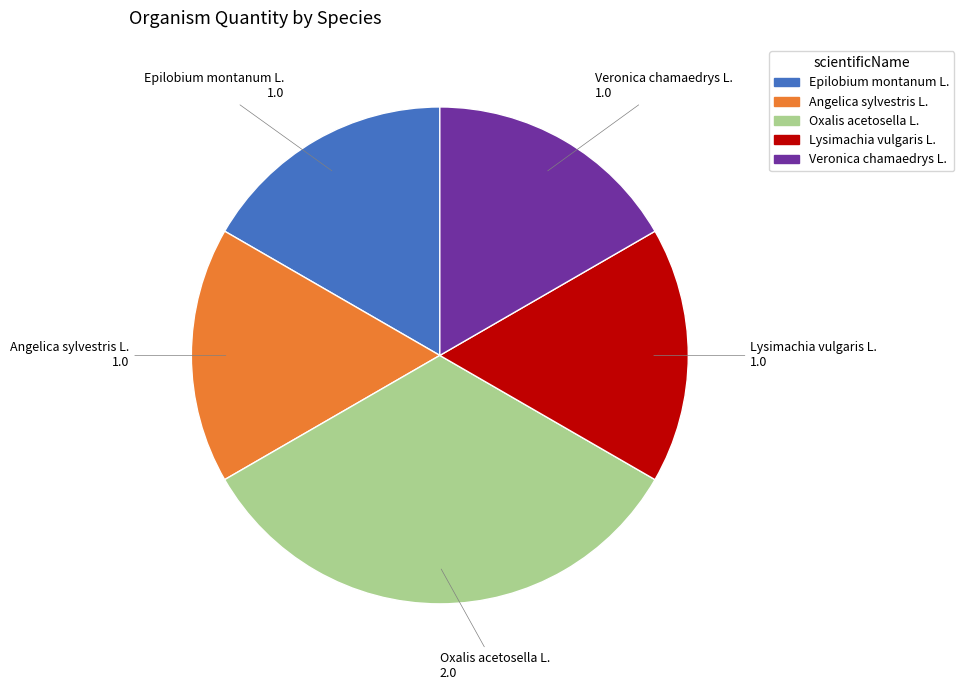

Does Epilobium montanum L. represent more than half of the total?

No